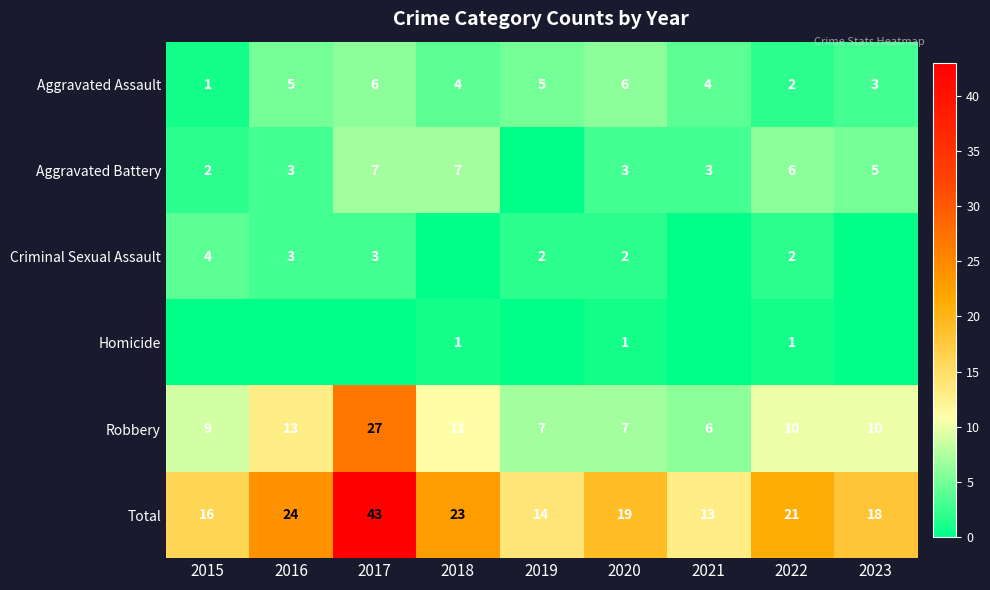

Is it true that Aggravated Battery equals 2 at 2018?

False